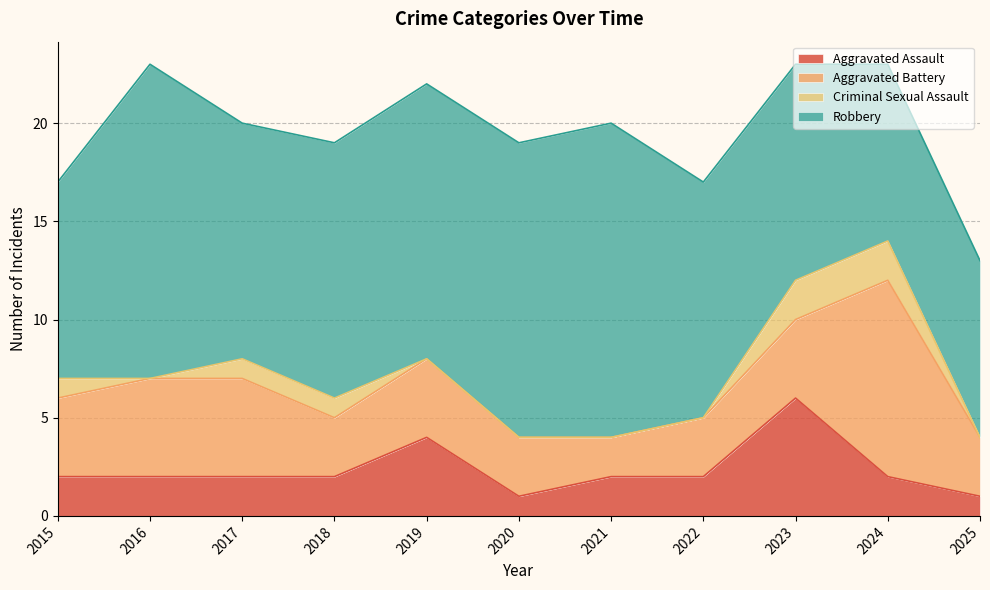

Where does the Aggravated Battery series first go above 4?

2016